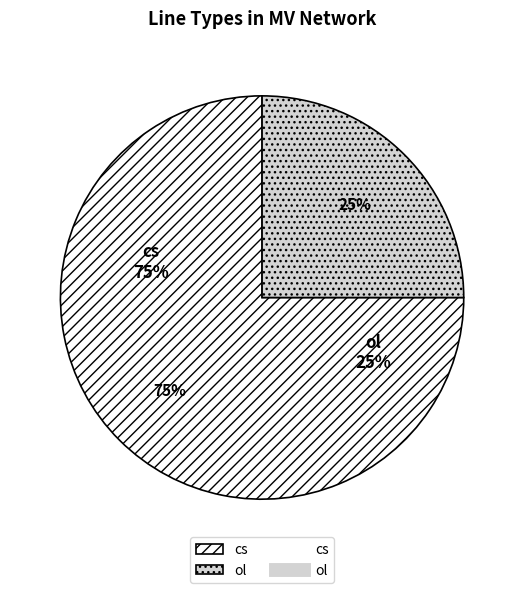

To the nearest percent, what percentage of the pie is cs?

75%